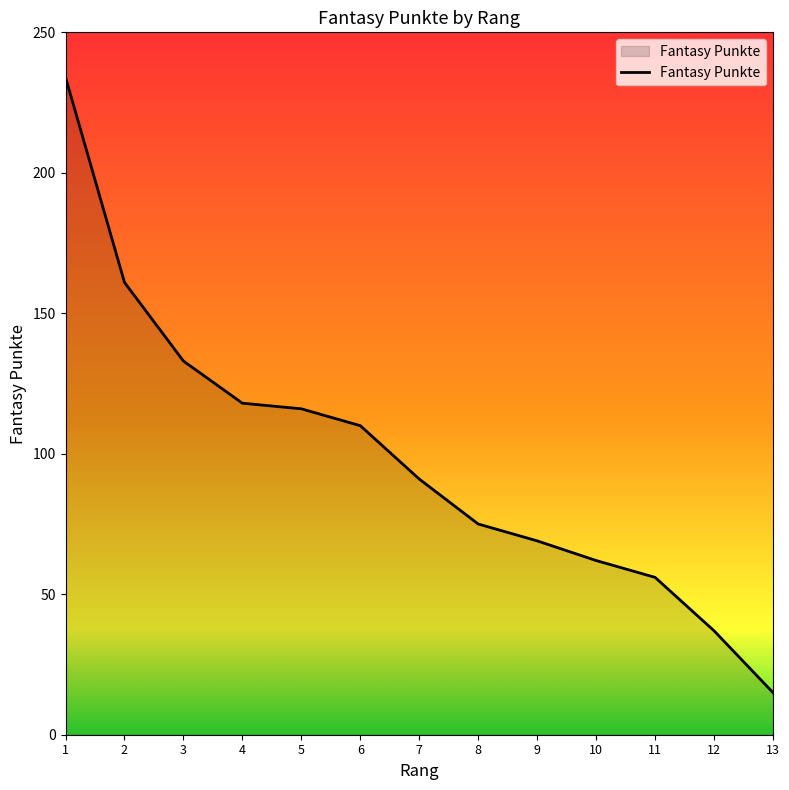

What is the difference between the maximum and minimum values?

219